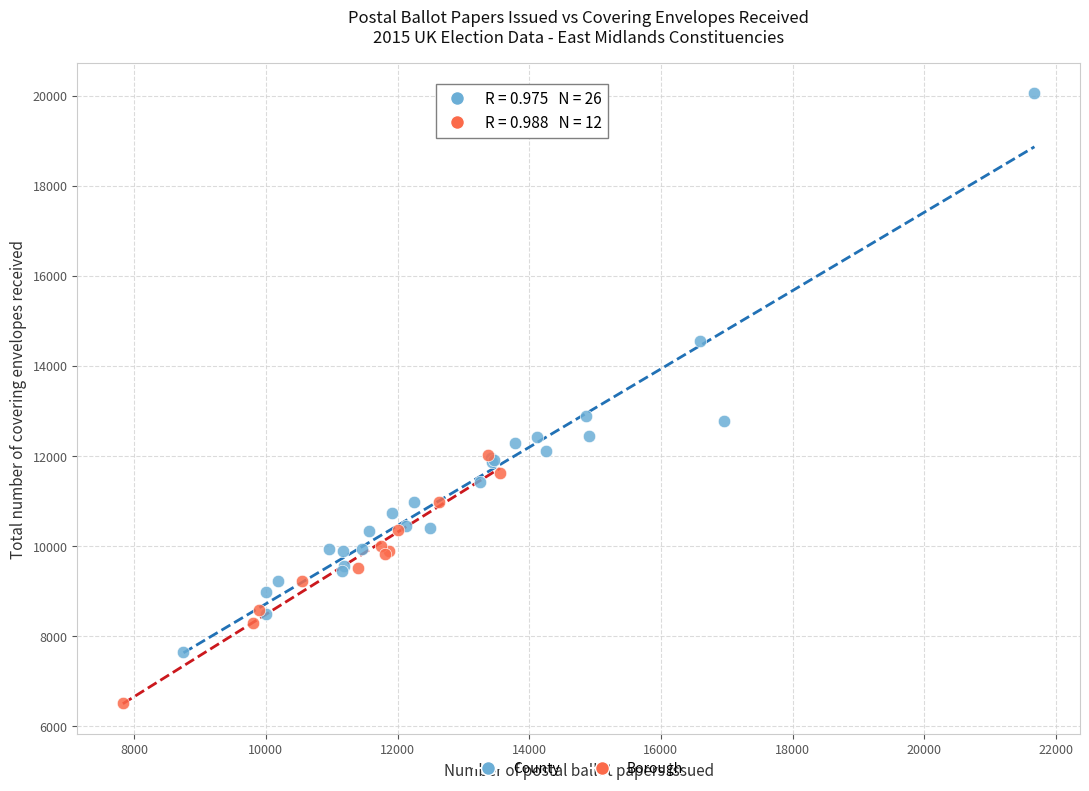

Which series has the widest spread of Y values?

County